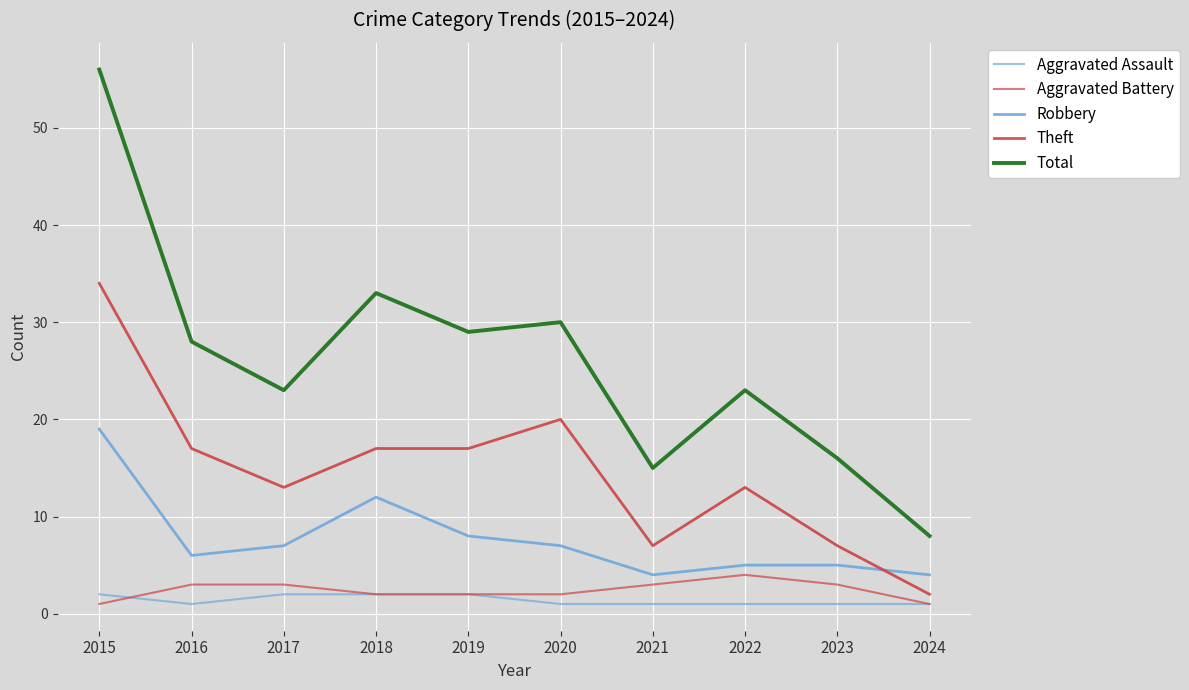

How many lines are shown in the chart?

5